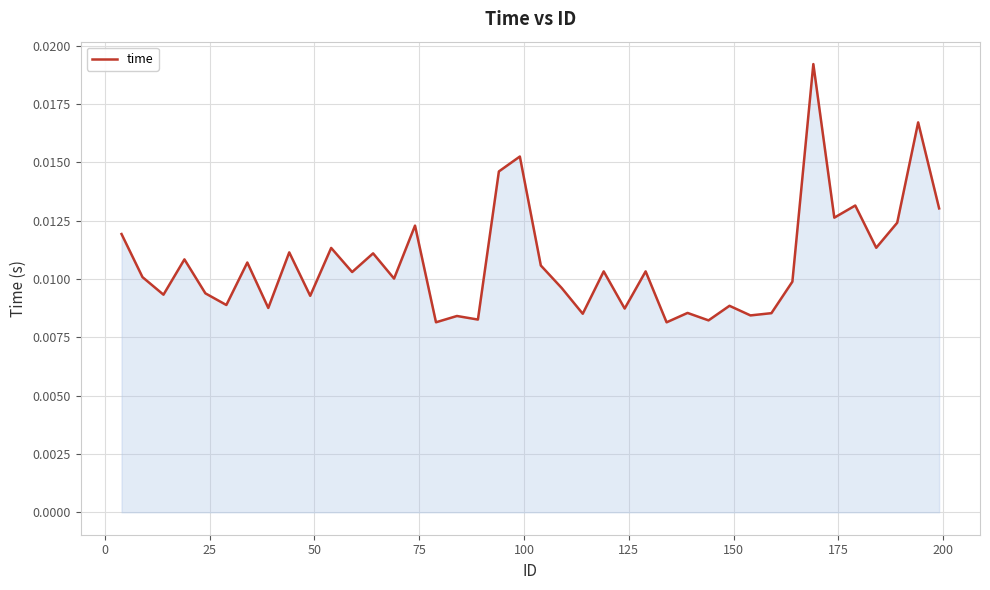

How many lines are shown in the chart?

1